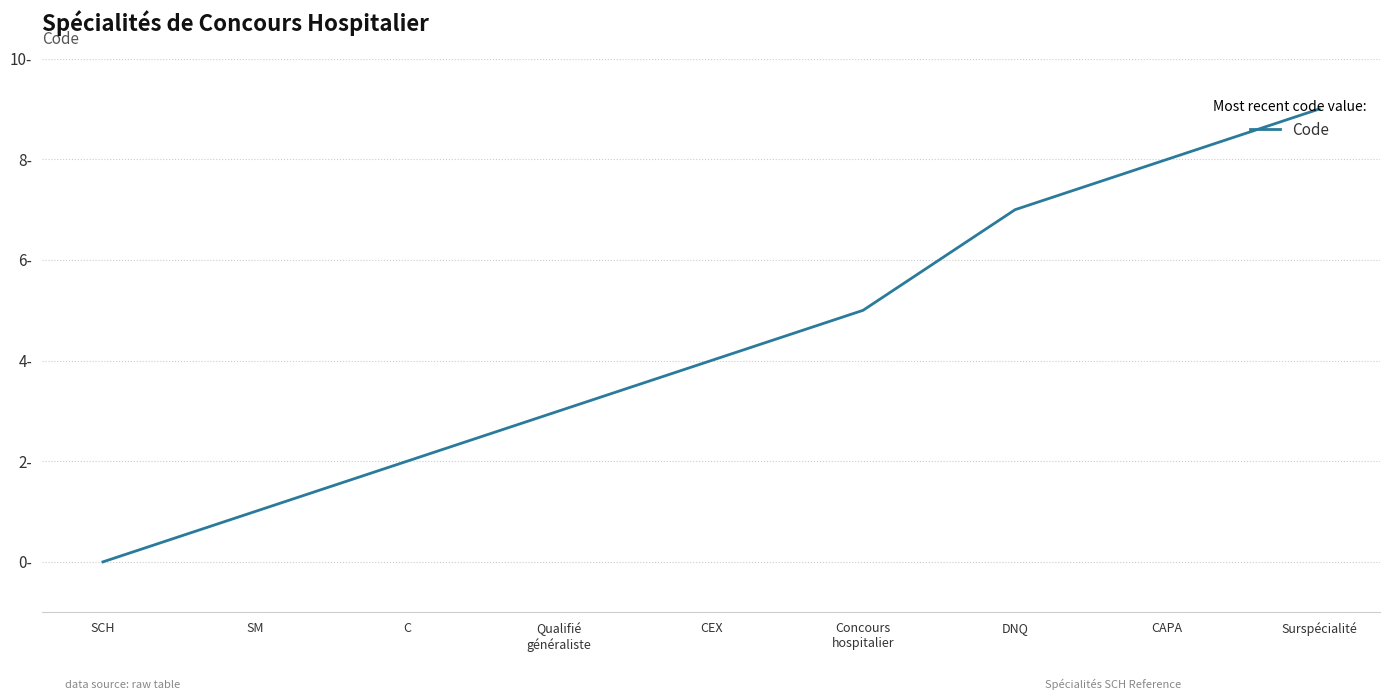

Is it true that the value at C is 2?

True